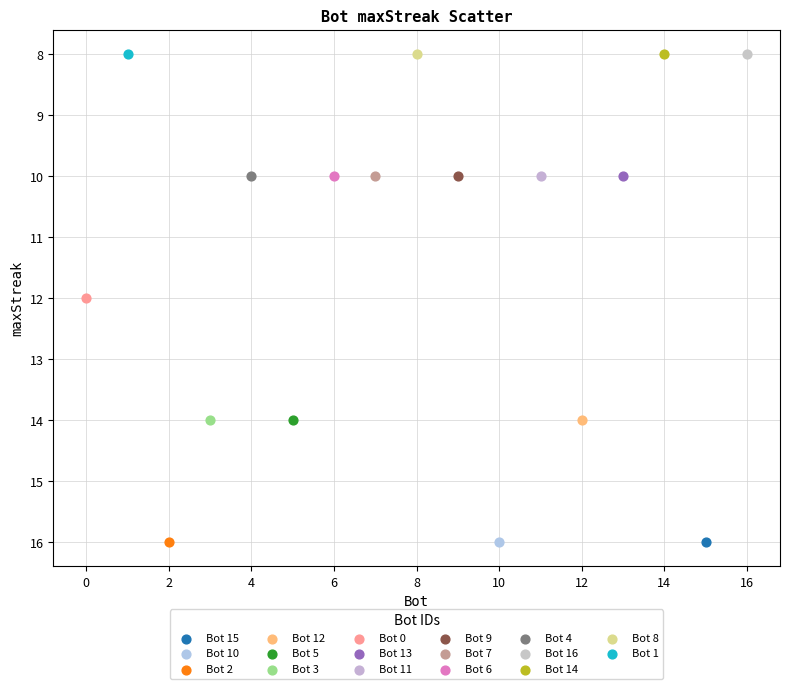

What are all the series names shown in the legend?

Bot 15, Bot 10, Bot 2, Bot 12, Bot 5, Bot 3, Bot 0, Bot 13, Bot 11, Bot 9, Bot 7, Bot 6, Bot 4, Bot 16, Bot 14, Bot 8, Bot 1